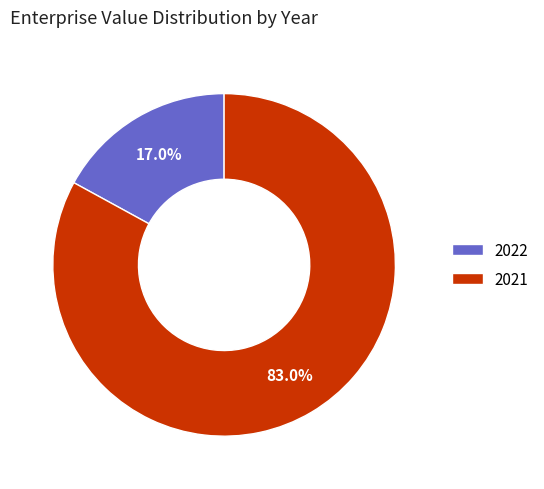

Is there a majority slice in this chart?

Yes